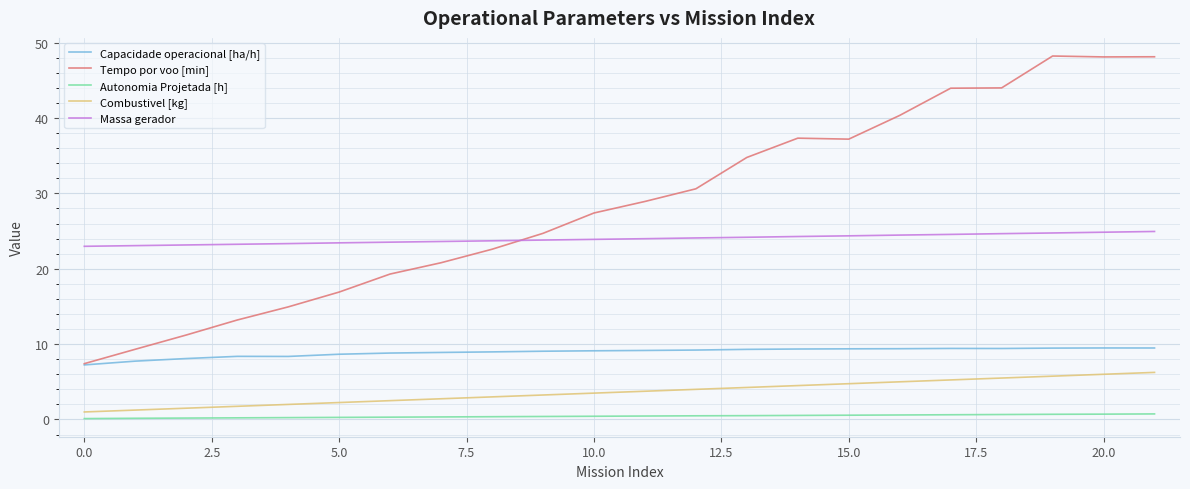

What is the highest value of the Tempo por voo [min] series?

48.2